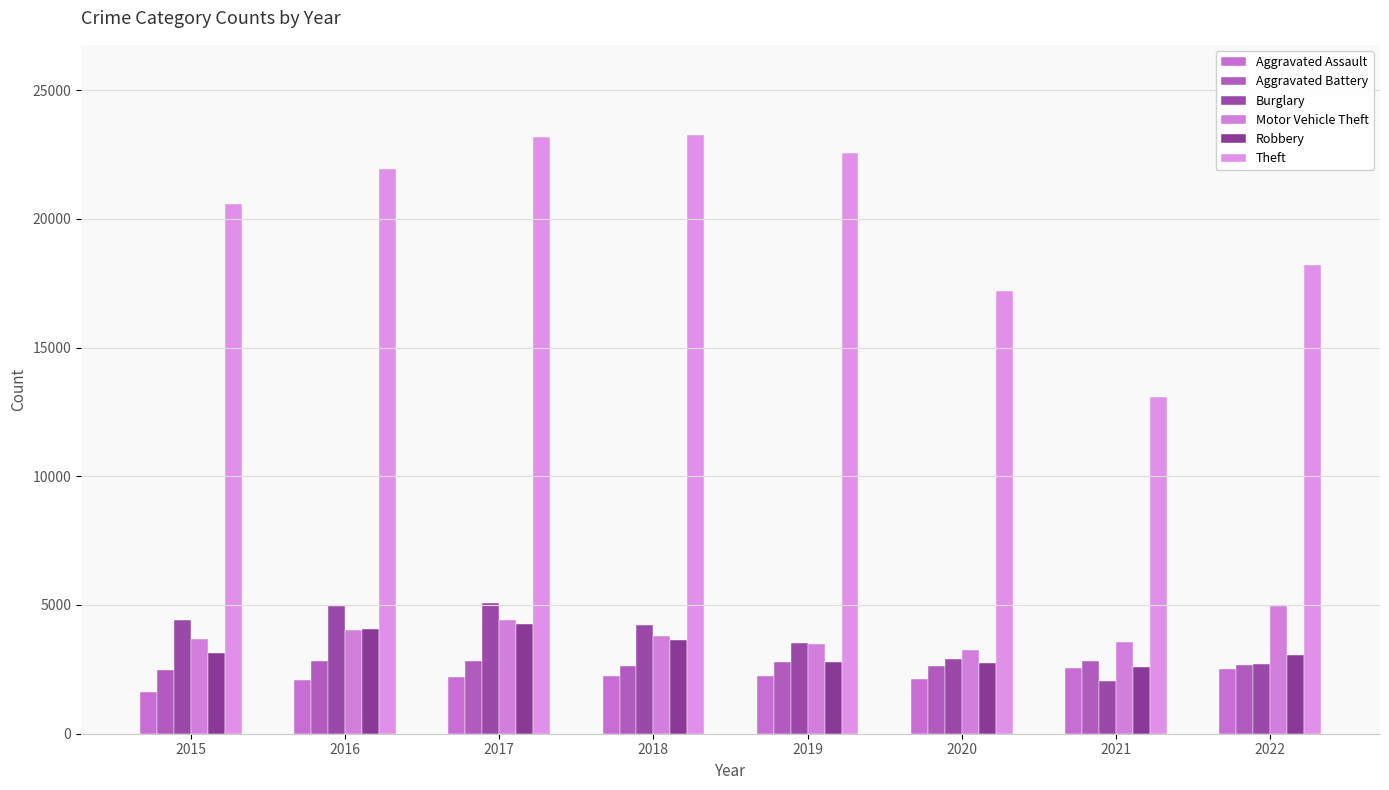

What is the difference between the maximum and second lowest values in the Aggravated Battery series?

201